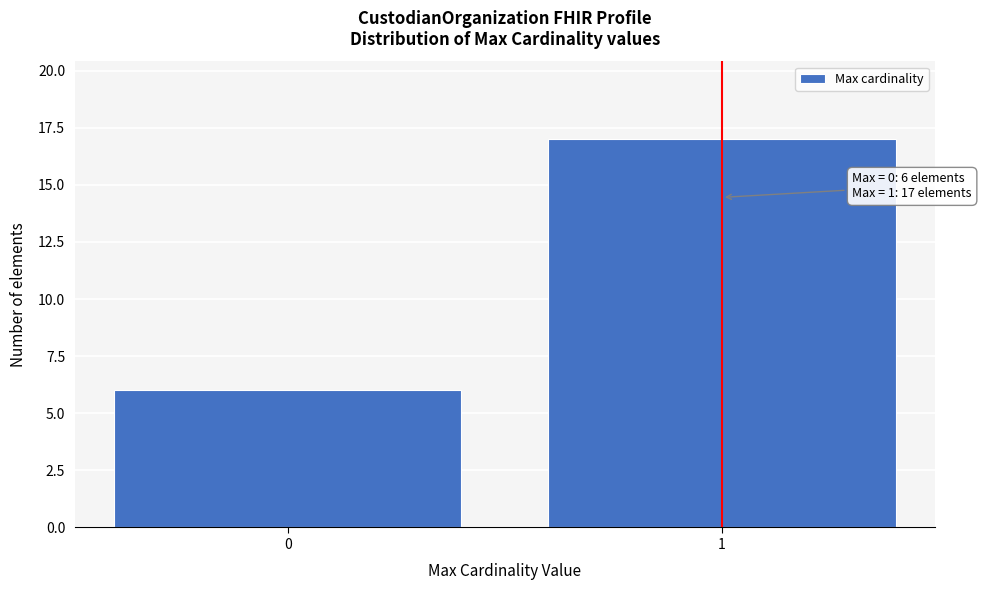

Reading left to right, extract all data points from this chart.

6	17